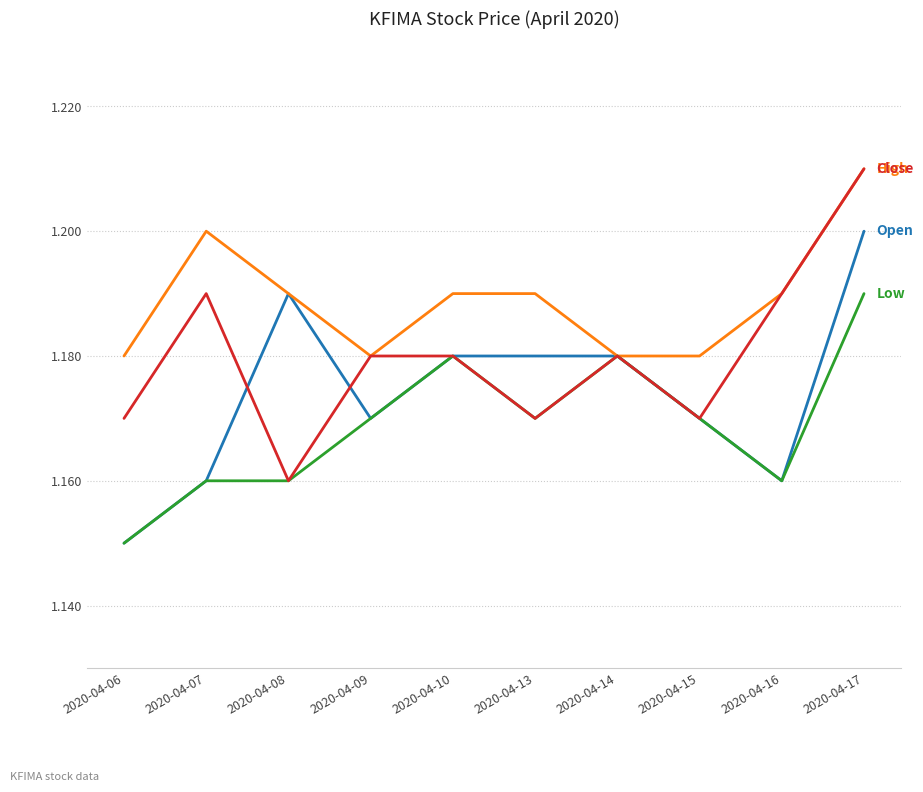

Which label corresponds to the smallest value in the chart?

2020-04-06